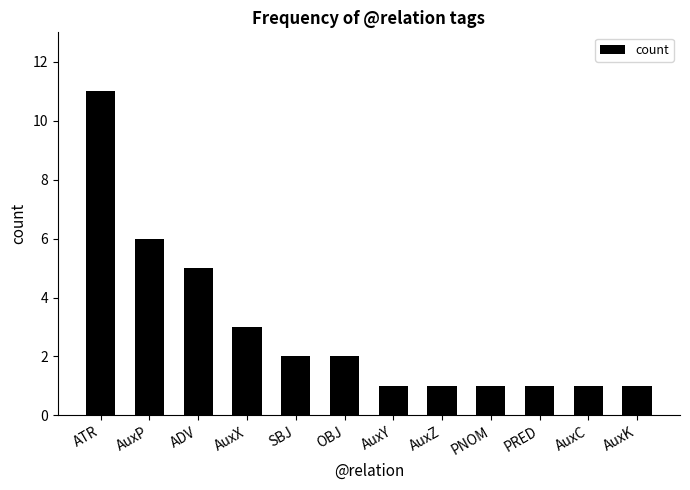

Approximately how many times larger is the value at AuxX compared to AuxZ?

3.0